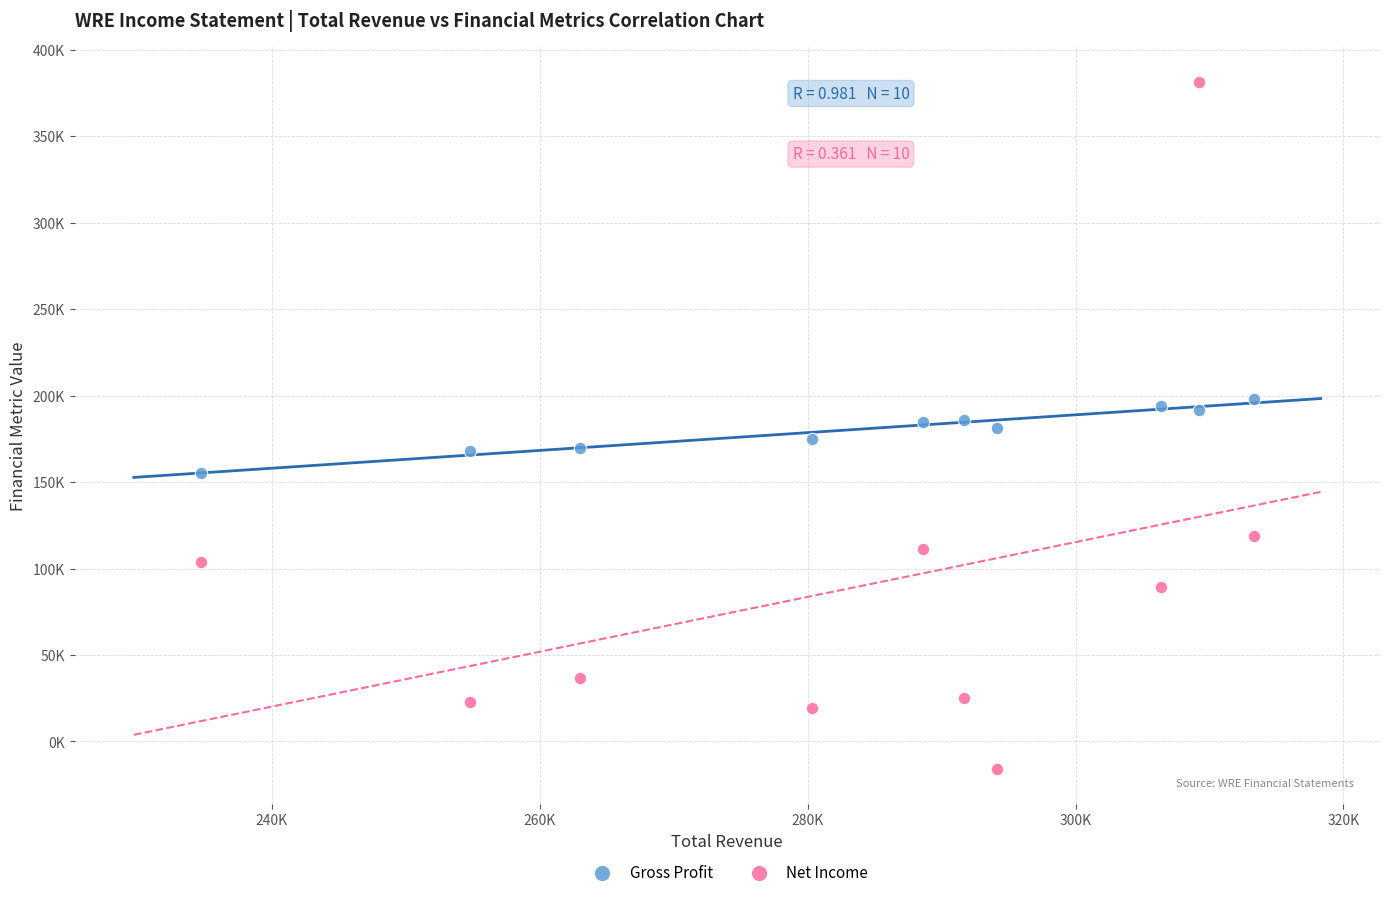

What are all the series names shown in the legend?

Gross Profit, Net Income